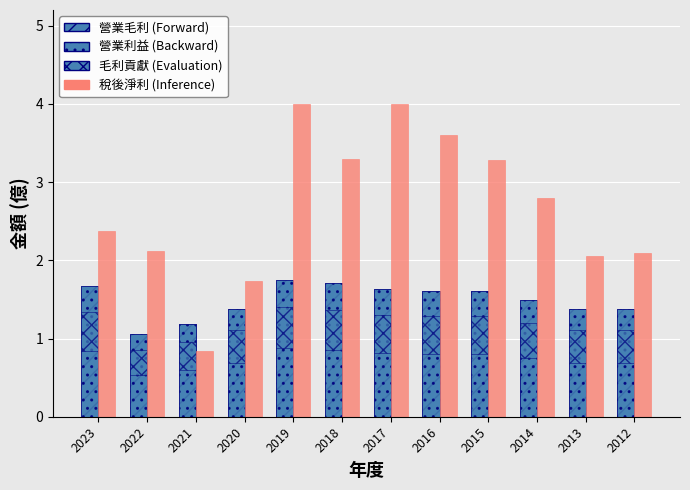

Does the chart contain stacked bars?

No